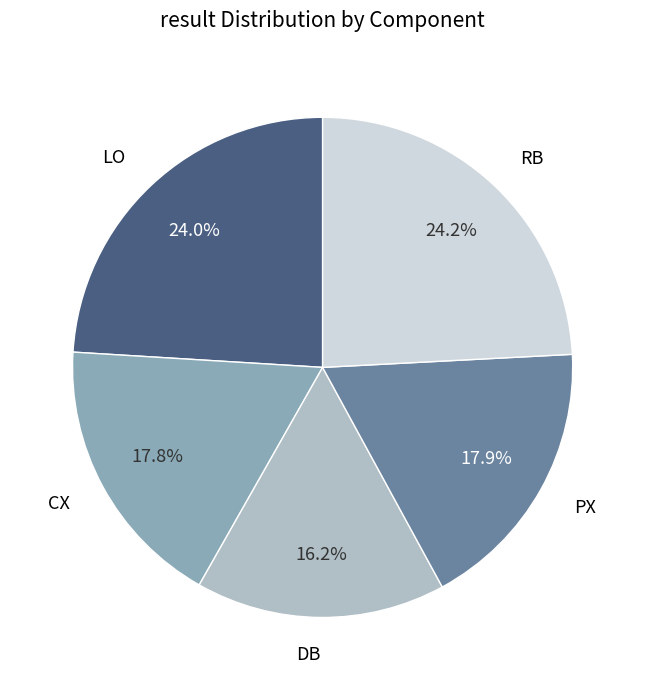

The LO slice represents 24% of the pie. True or false?

True